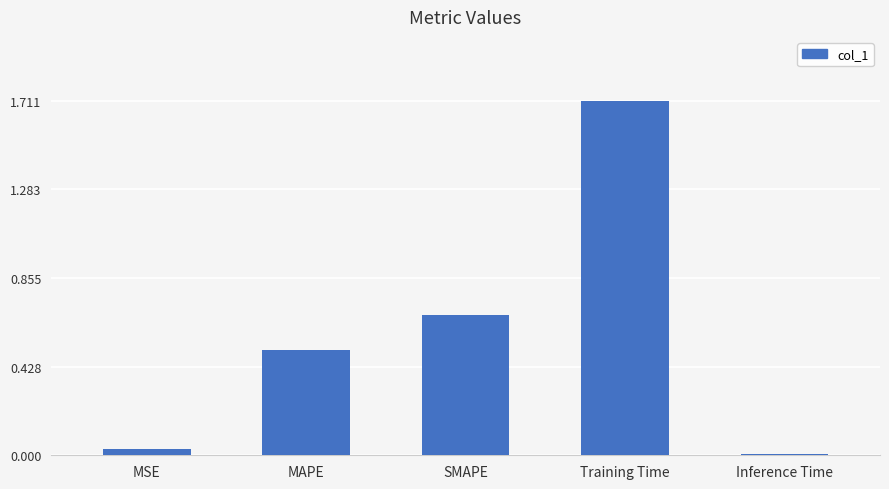

What is the approximate value at Training Time?

1.7